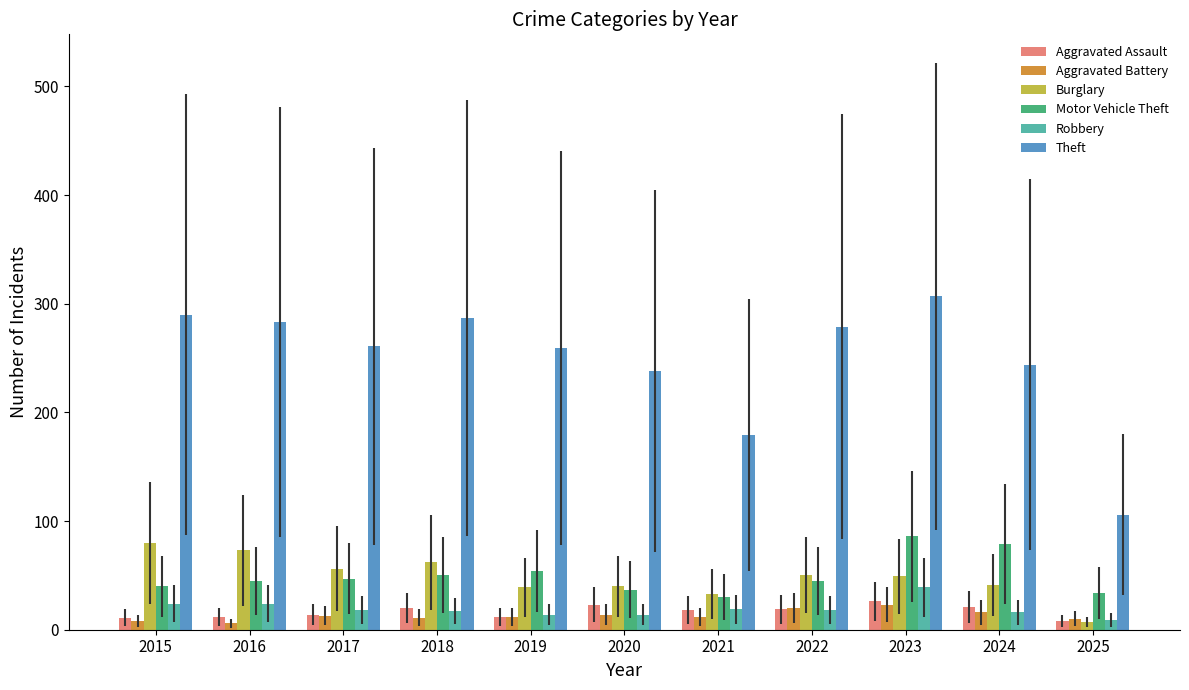

What is the difference between the maximum and minimum values in the Theft series?

201